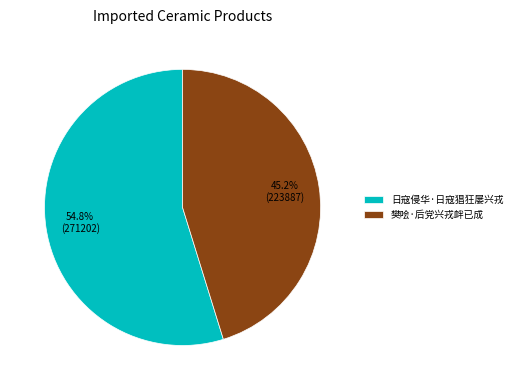

To the nearest percent, what percentage of the pie is 樊哙·后党兴戎衅已成?

45%